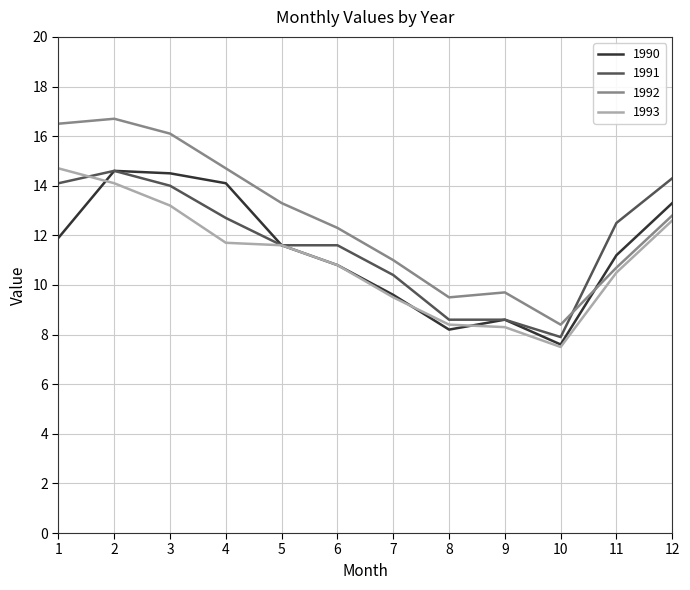

What is the average value of the 1991 series?

11.7